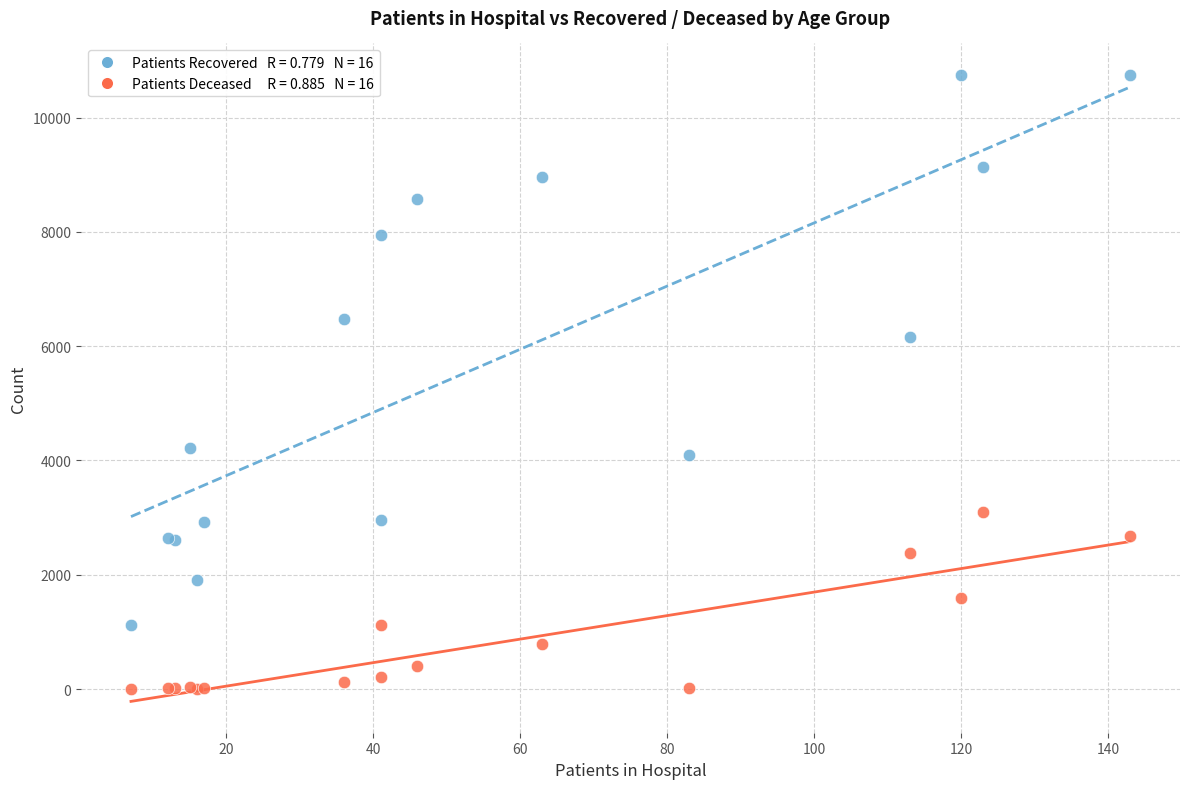

Across all series, what Y value is closest to 5376?

6165